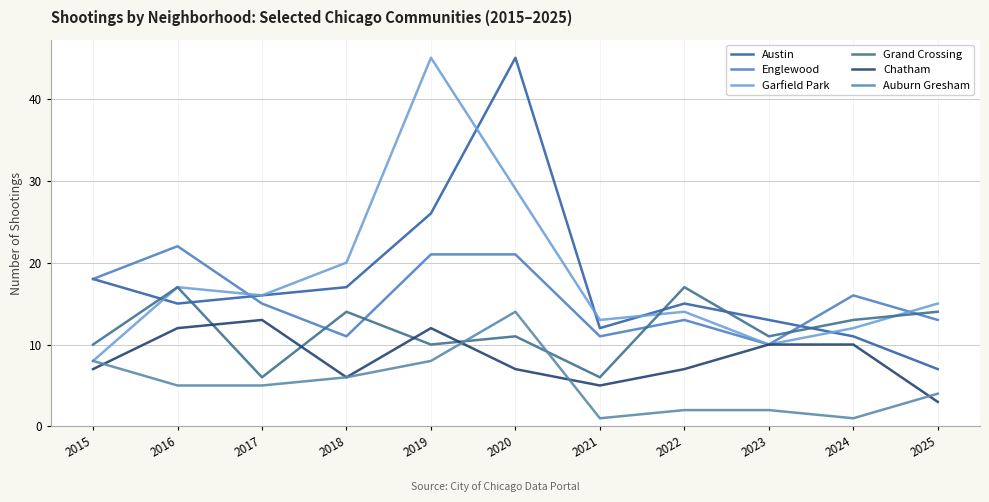

What is the value of the Grand Crossing point at the 2nd from the left?

17